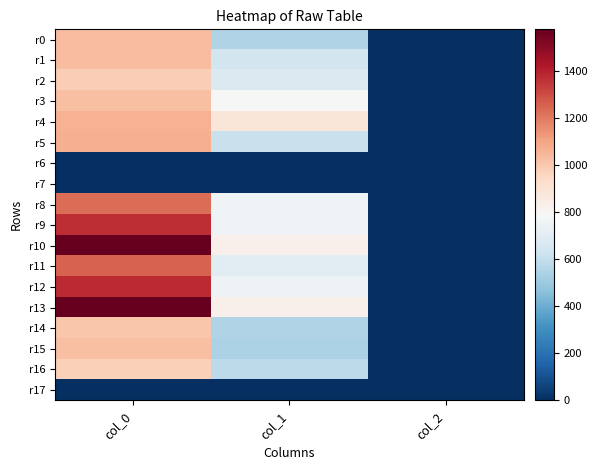

Which series has the largest range (max minus min)?

r10